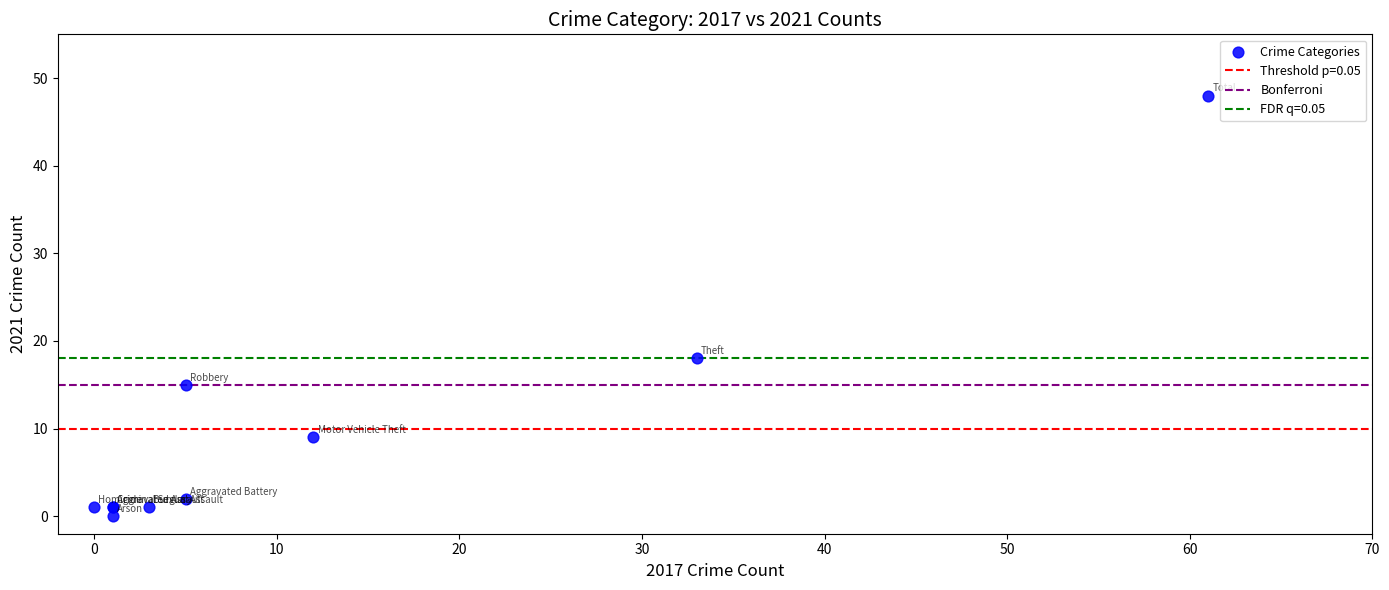

What Y value in the scatter plot is closest to 24?

18